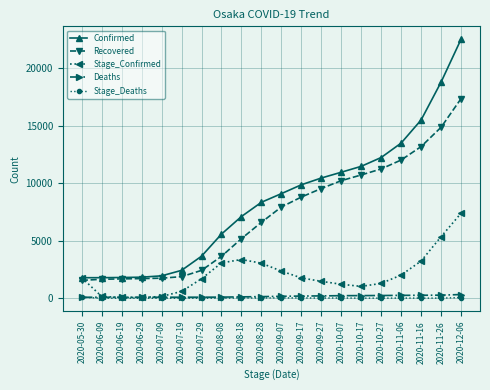

The value of Confirmed at 2020-09-27 is 10447. True or false?

True